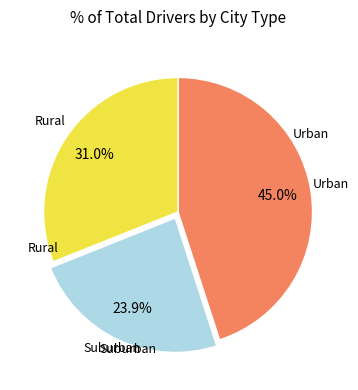

Is there a majority slice in this chart?

No